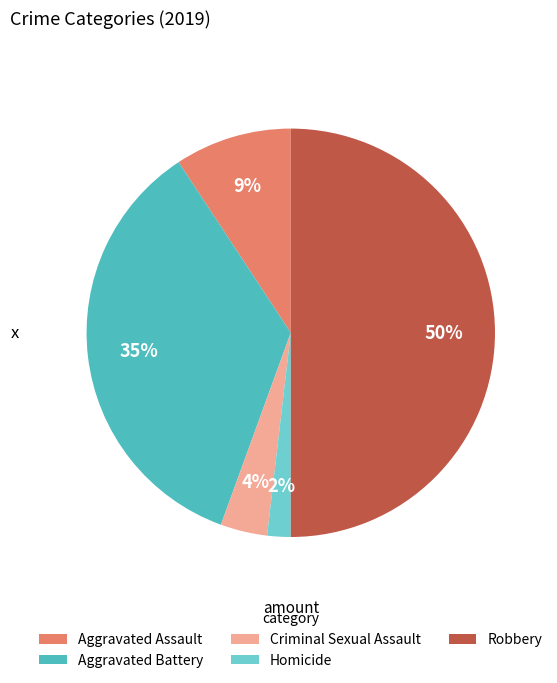

Does Aggravated Battery represent more than half of the total?

No